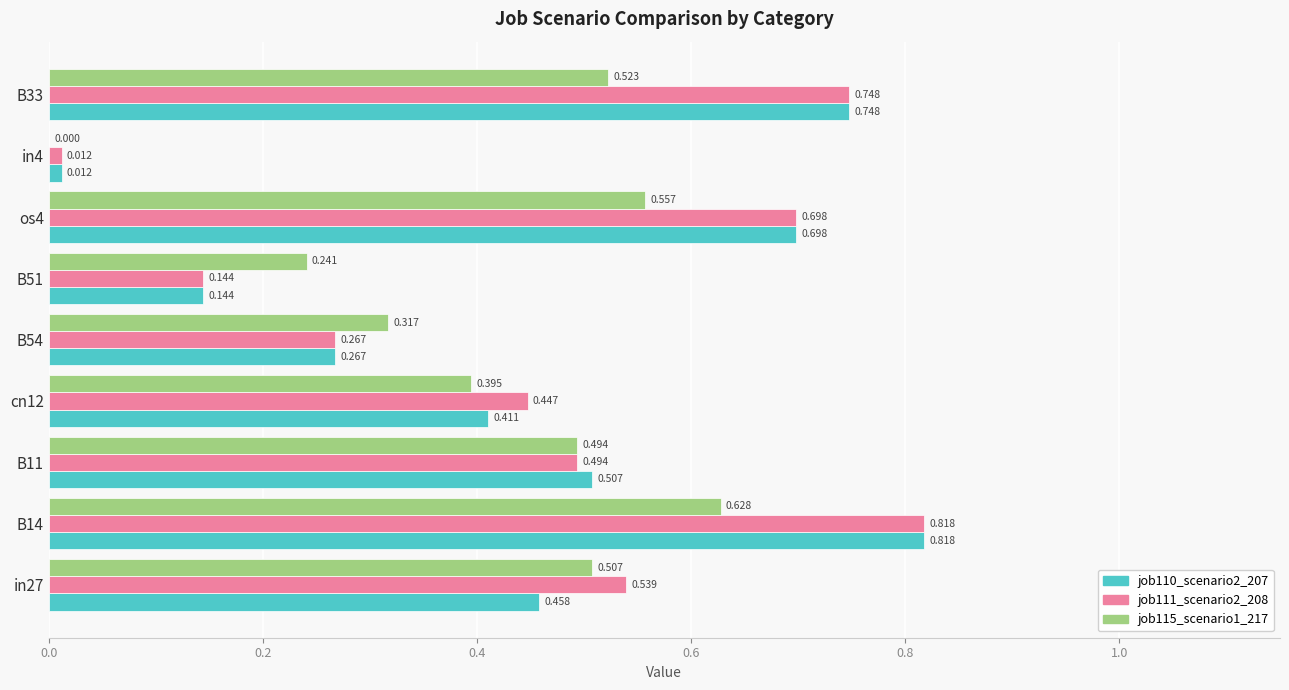

What are all the series names shown in the legend?

job110_scenario2_207, job111_scenario2_208, job115_scenario1_217